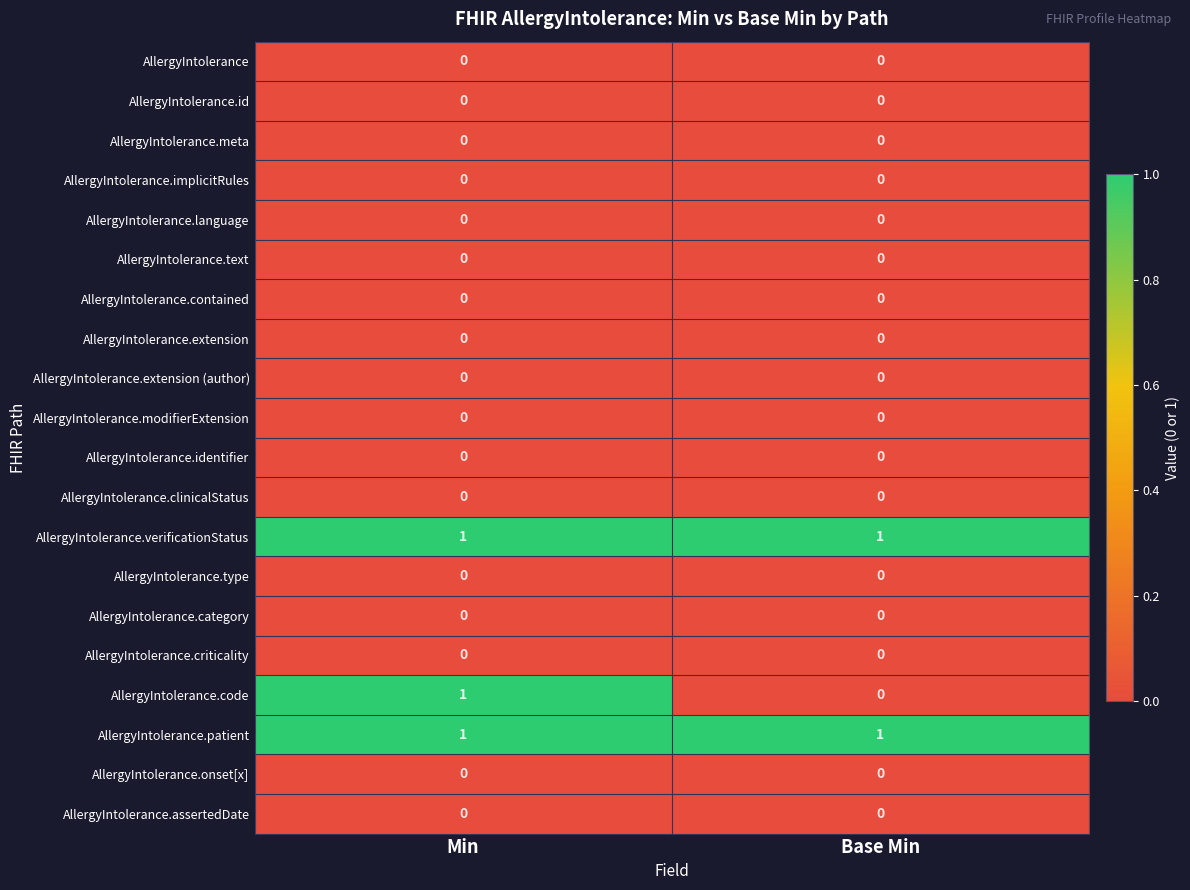

Is it true that AllergyIntolerance.criticality equals 0 at Base Min?

True